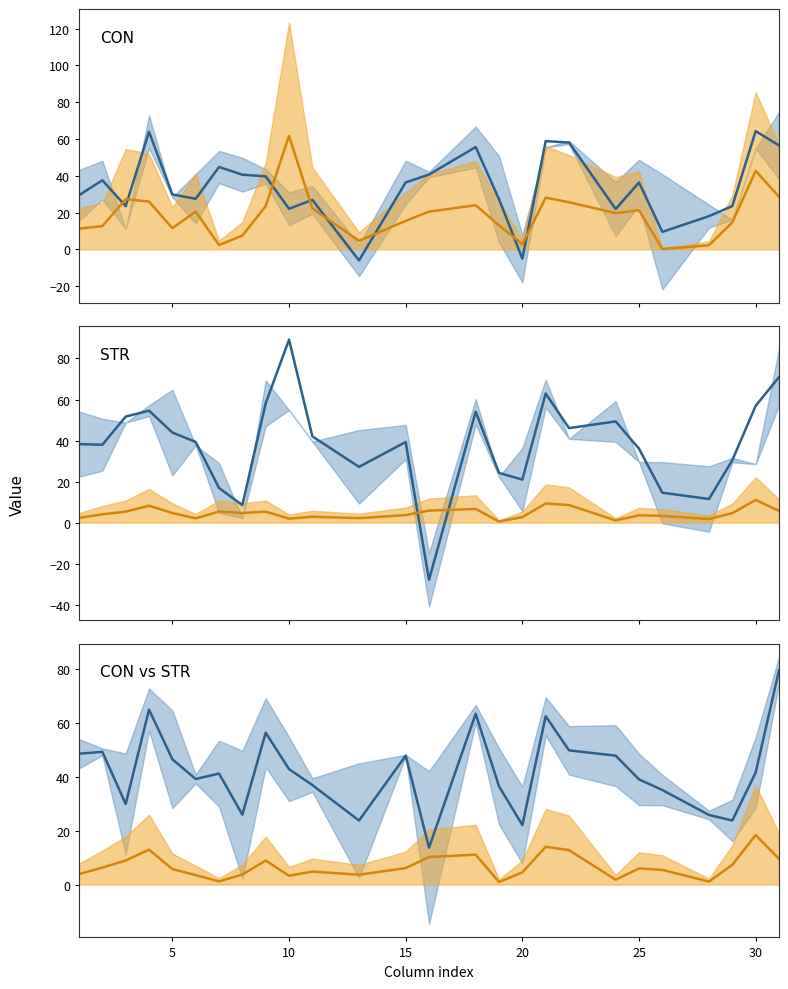

True or false: CON orange median and CON vs STR orange median intersect in this chart.

True